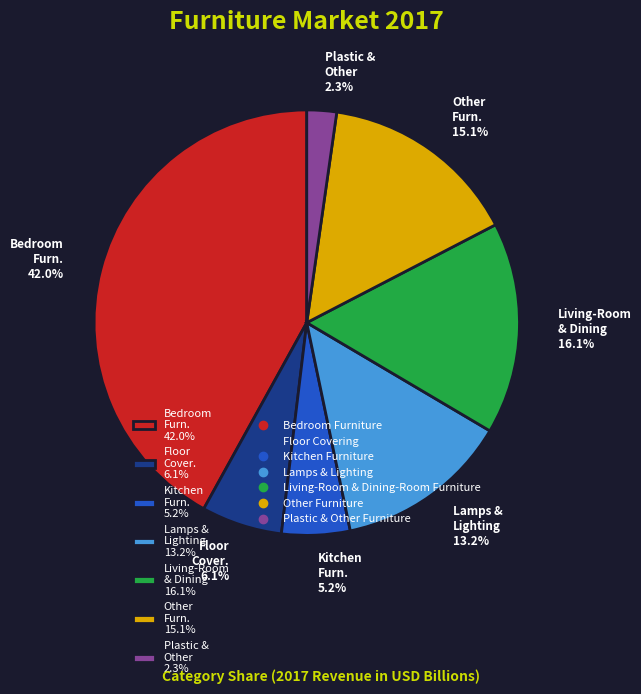

Is there a majority slice in this chart?

No